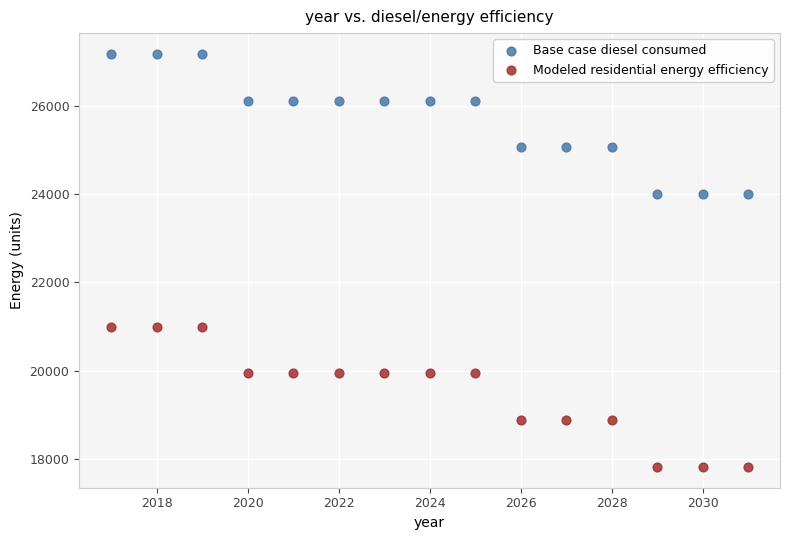

Across all data points, what is the range of X values (max minus min)?

14.0